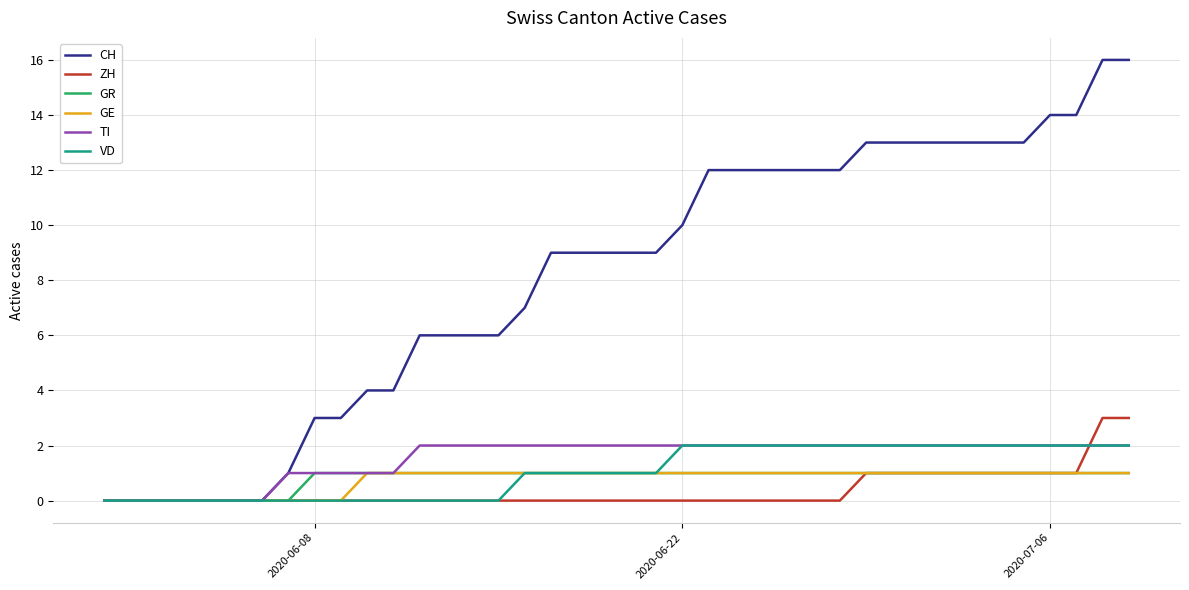

What is the greatest value displayed?

16